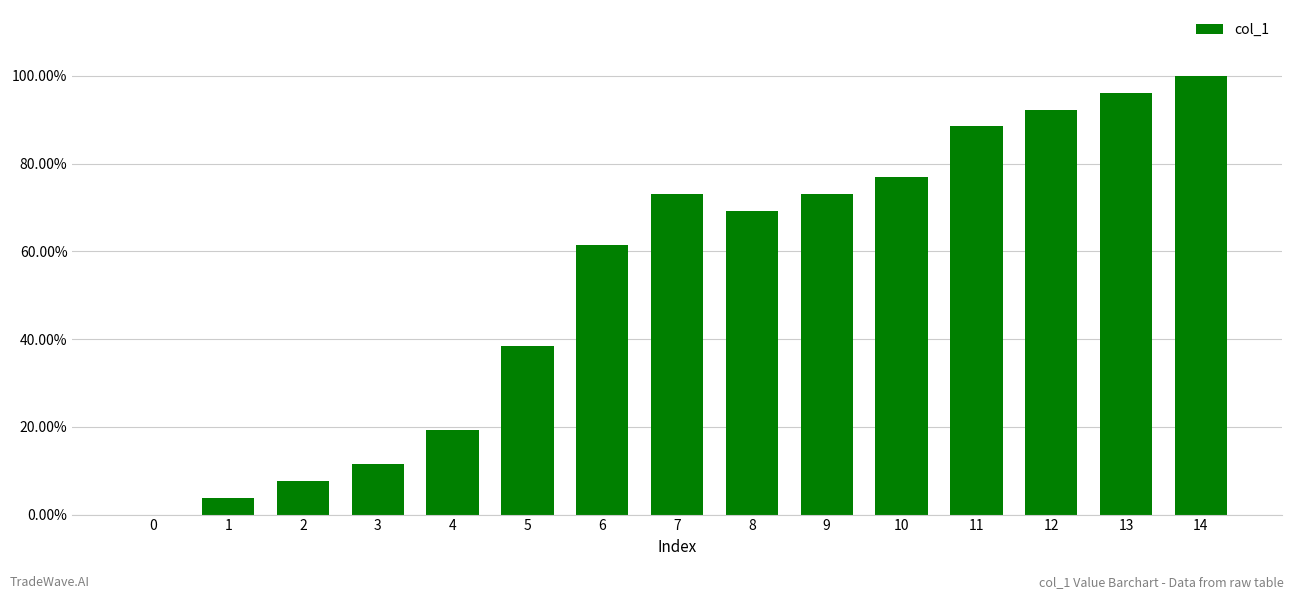

Is it true that the value at 14 is 0.4?

False